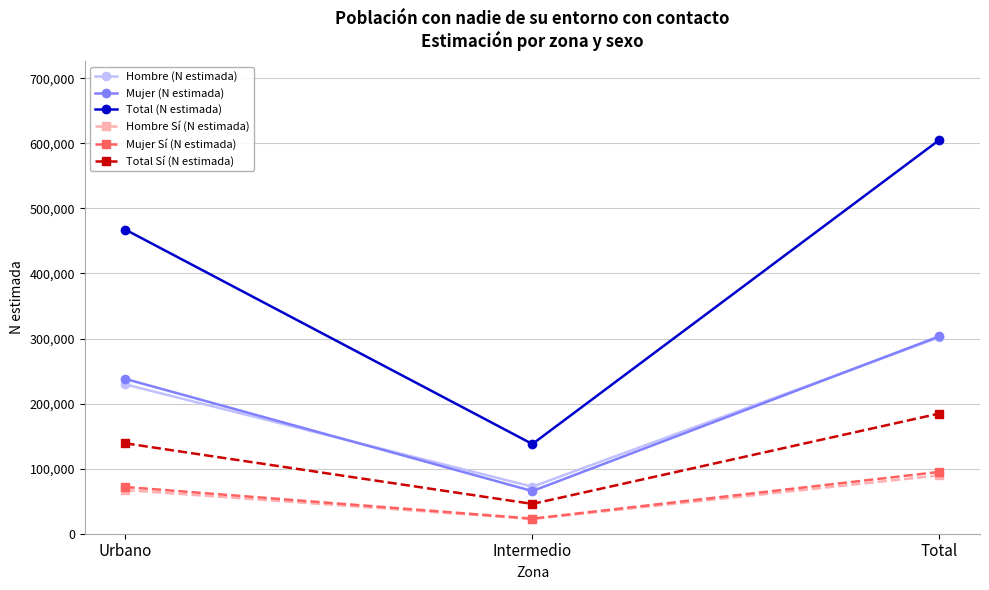

List the labels in order of Mujer (N estimada) value, largest first.

Total, Urbano, Intermedio